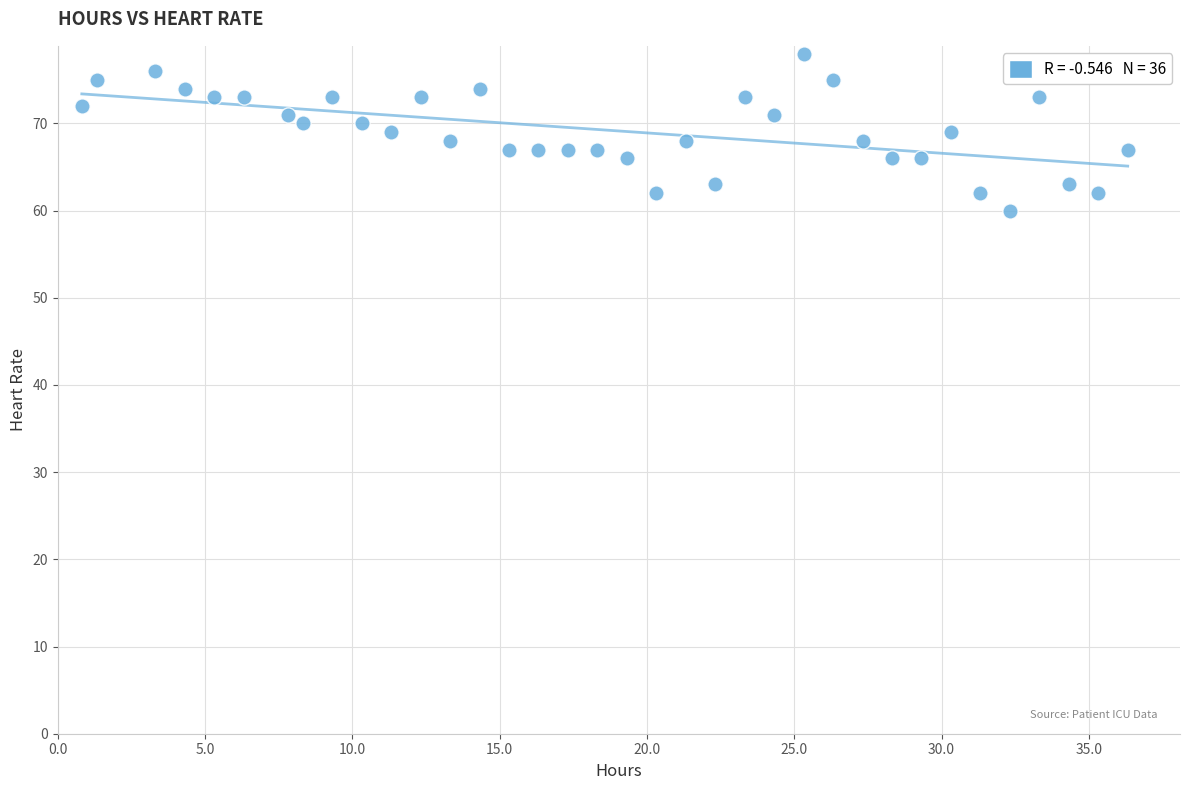

What is the range of Y values (max minus min)?

18